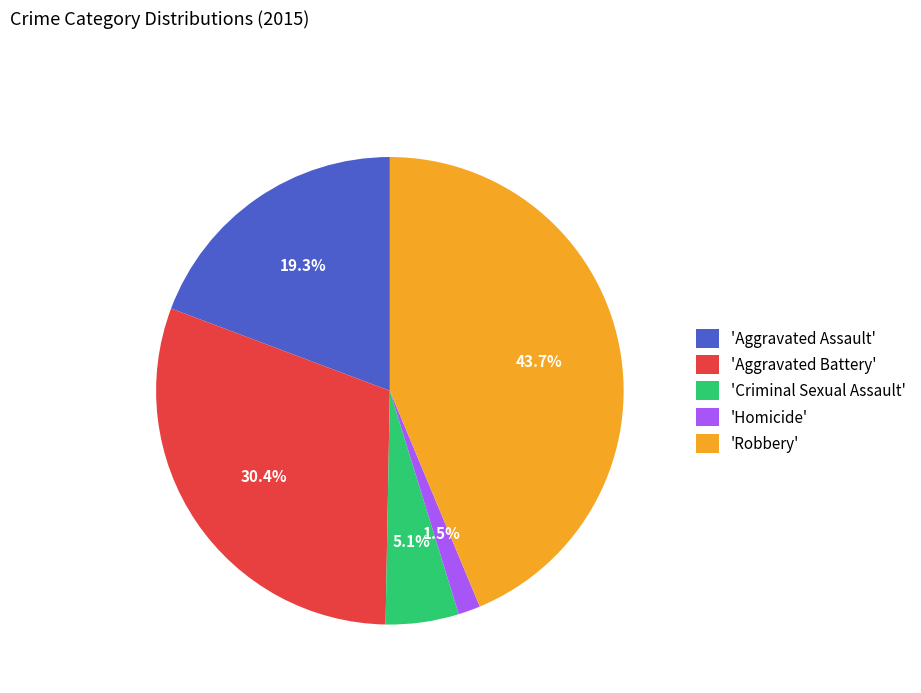

Approximately how many times larger is the value at 'Robbery' compared to 'Aggravated Assault'?

2.3